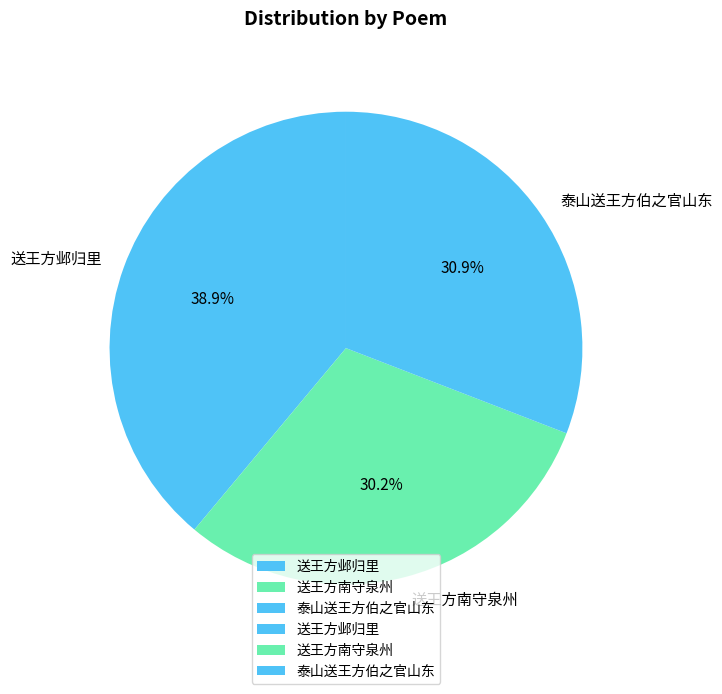

To the nearest percent, what is the difference between the 送王方邺归里 and 送王方南守泉州 slice percentages?

9%